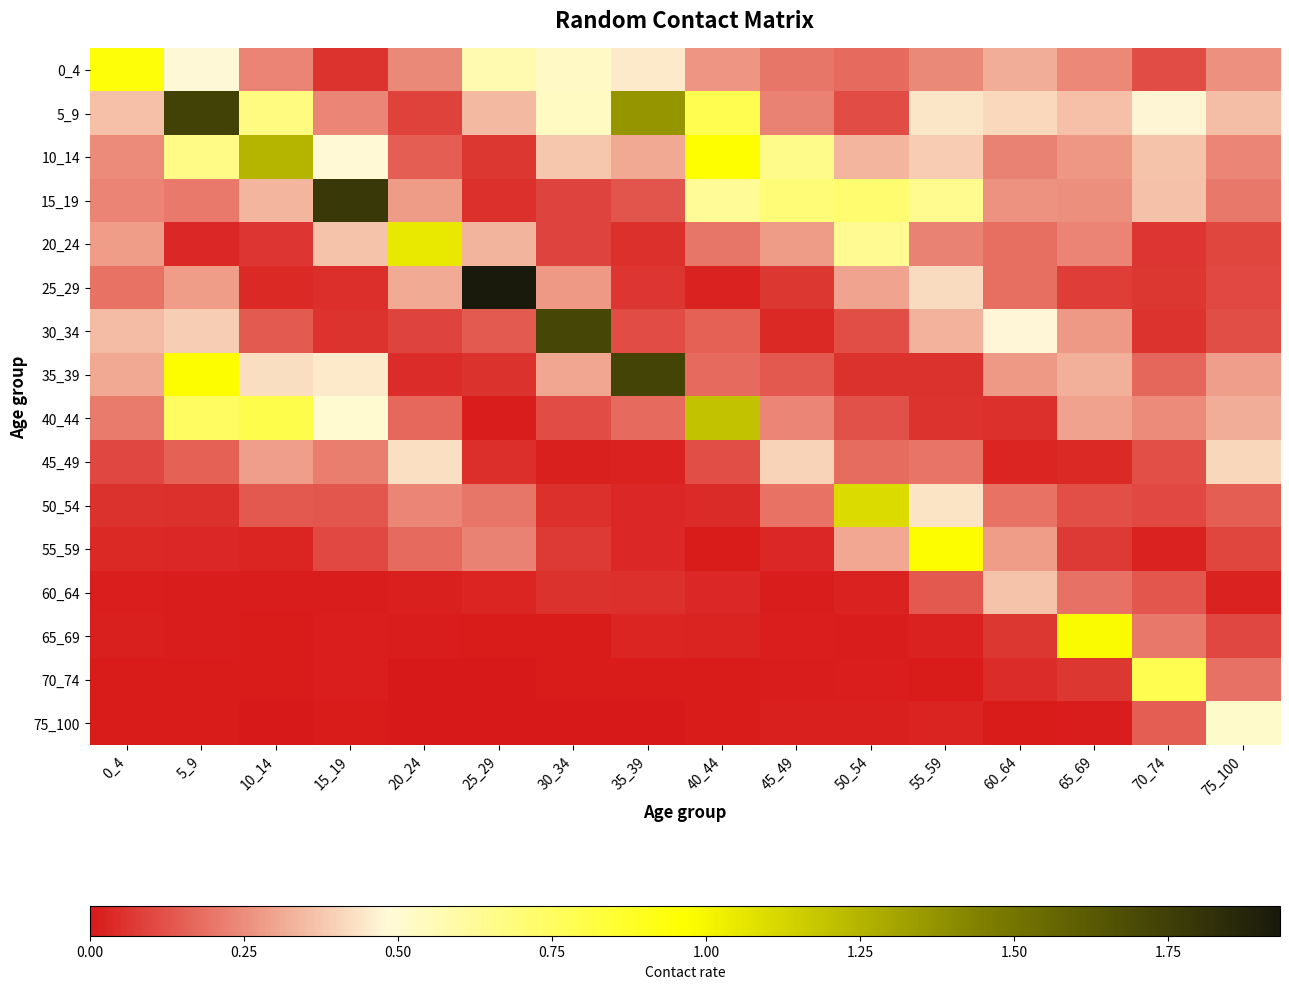

At how many categories does at least one series exceed 1?

9